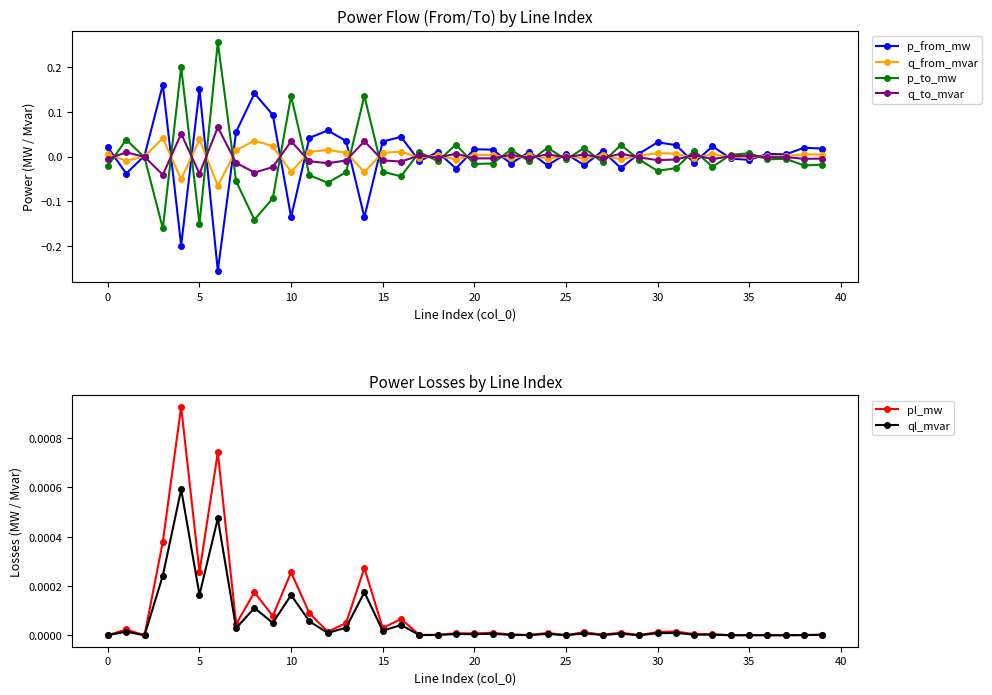

What is the value of the p_to_mw point at the 15th from the left?

0.1